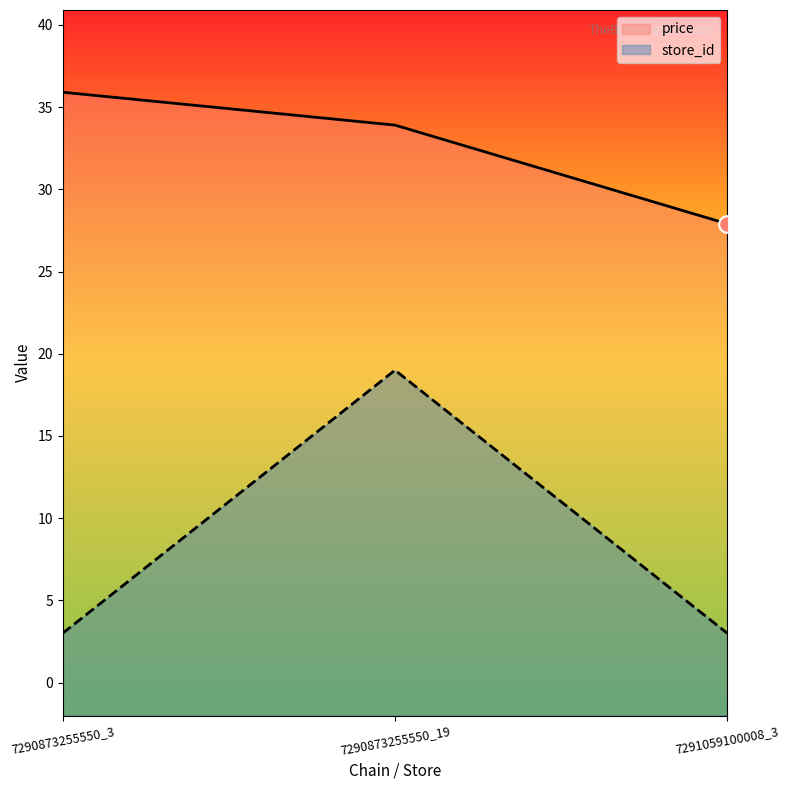

At 7291059100008_3, list the series in order from smallest to largest.

store_id, price